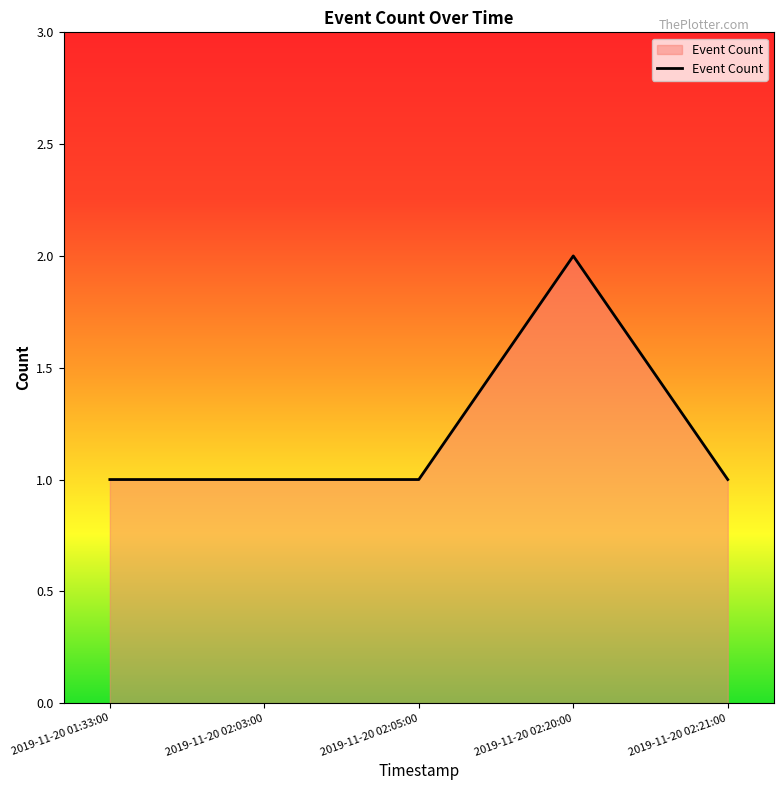

True or false: the data shows 1 at 2019-11-20 02:21:00.

True